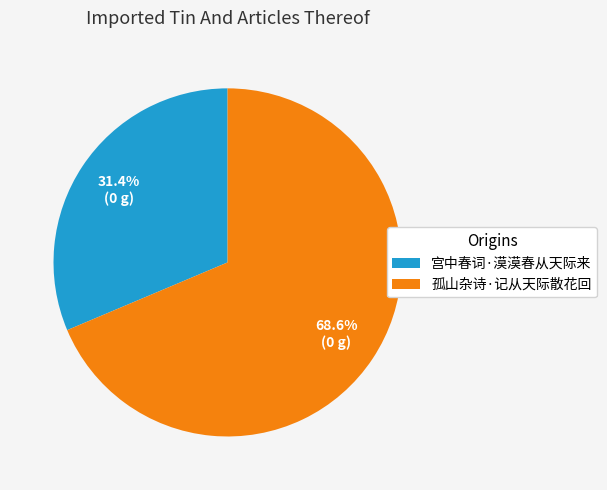

Is 孤山杂诗·记从天际散花回 the majority of the pie?

Yes